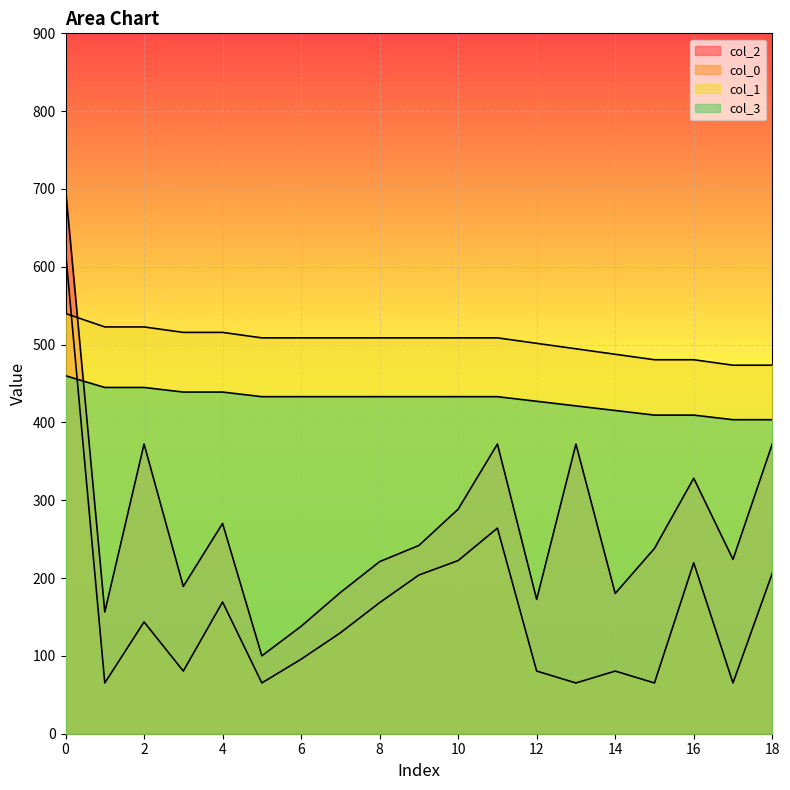

Reading right to left, list all the values displayed in this chart.

col_2: 372.2	224.0	328.3	238.1	180.3	372.2	172.6	372.3	288.5	241.9	221.1	181.4	138.0	100.1	270.3	189.3	372.3	156.4	700.0
col_0: 206.0	65.2	219.6	65.2	80.5	65.2	80.5	264.2	222.5	203.9	168.4	129.6	95.7	65.2	169.2	80.5	143.6	65.2	620.0
col_1: 473.5	473.5	480.6	480.6	487.6	494.6	501.6	508.7	508.7	508.7	508.7	508.7	508.7	508.7	515.7	515.7	522.7	522.7	540.0
col_3: 403.5	403.5	409.4	409.4	415.3	421.3	427.2	433.1	433.1	433.1	433.1	433.1	433.1	433.1	439.0	439.0	444.9	444.9	460.0